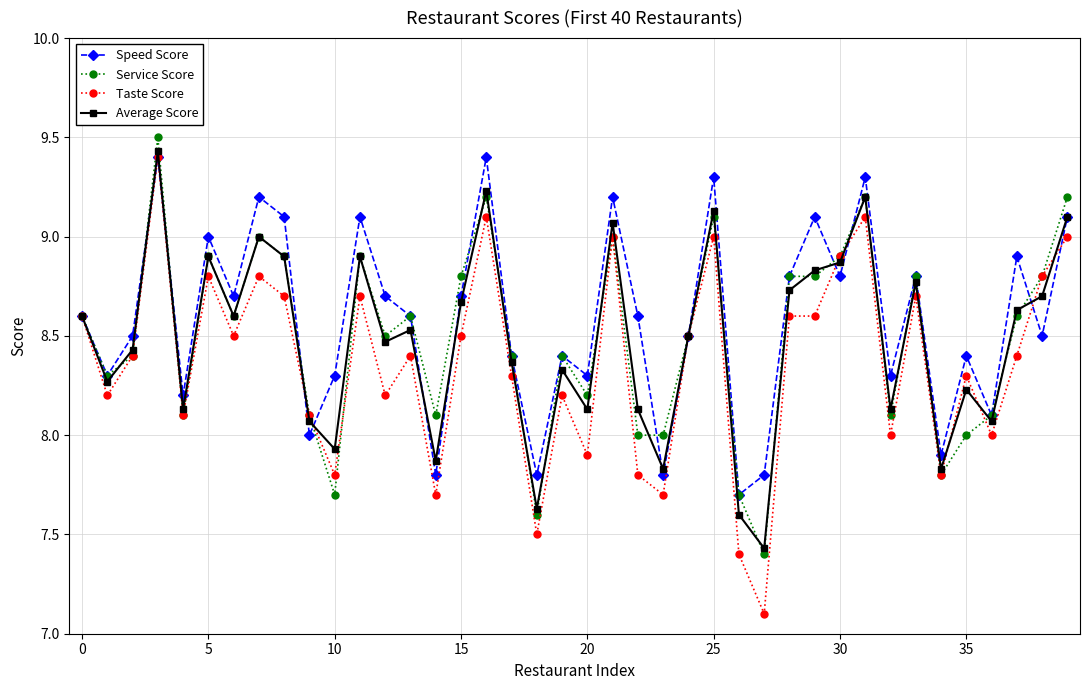

What is the value of the Service Score point at the 36th from the left?

8.0